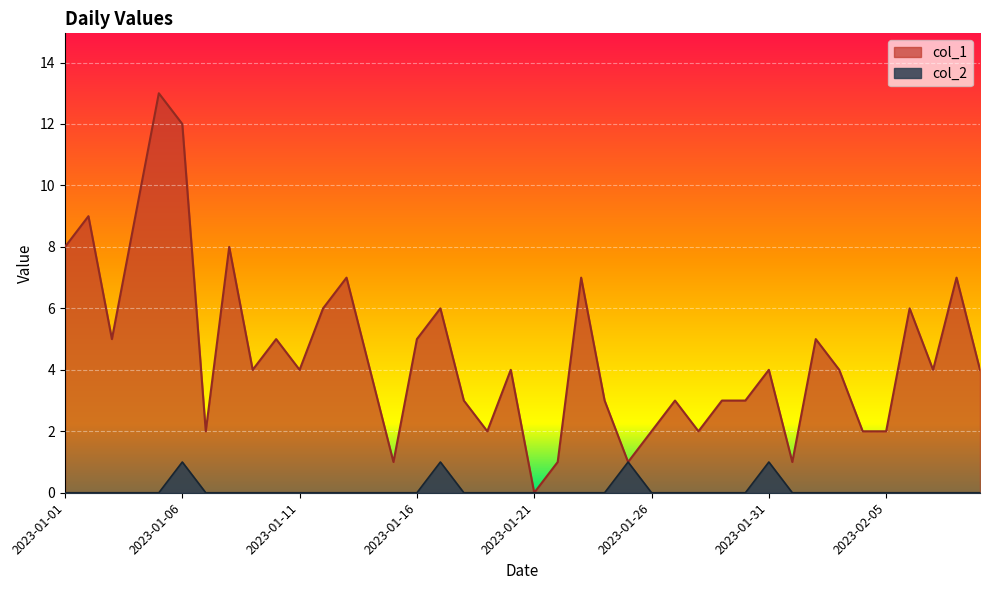

What is the maximum value for col_2?

1